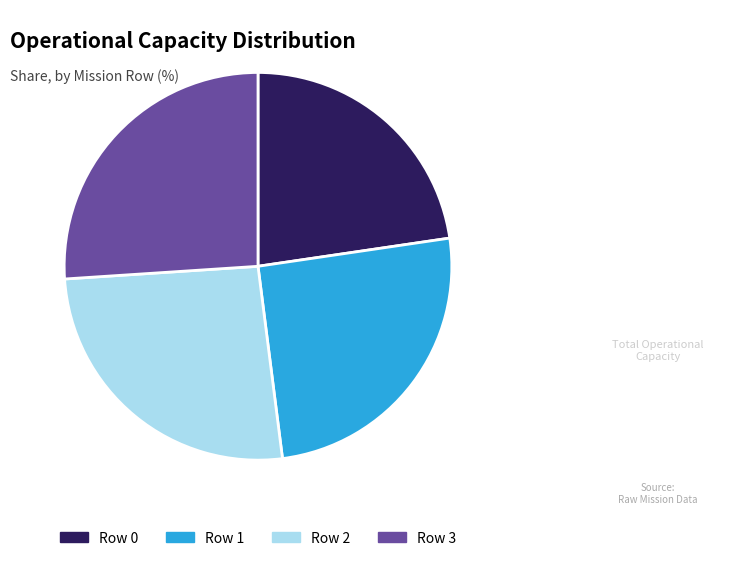

Is it true that Row 0 is 10% of the pie?

False